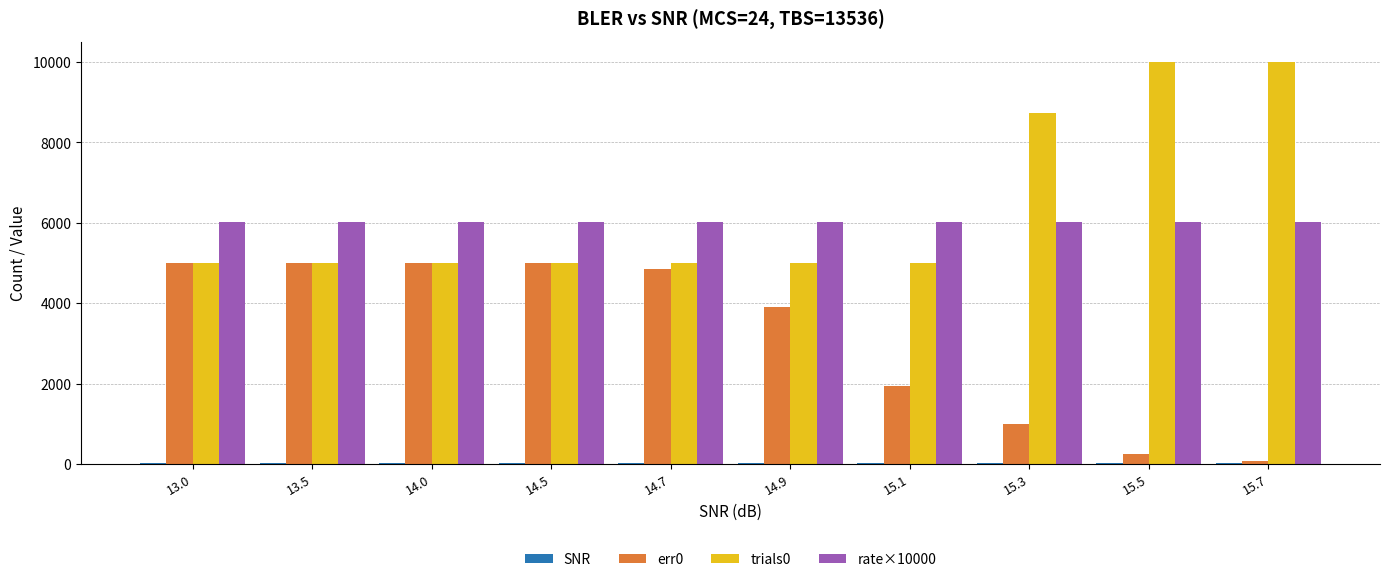

What is the average value of the trials0 series?

6373.7